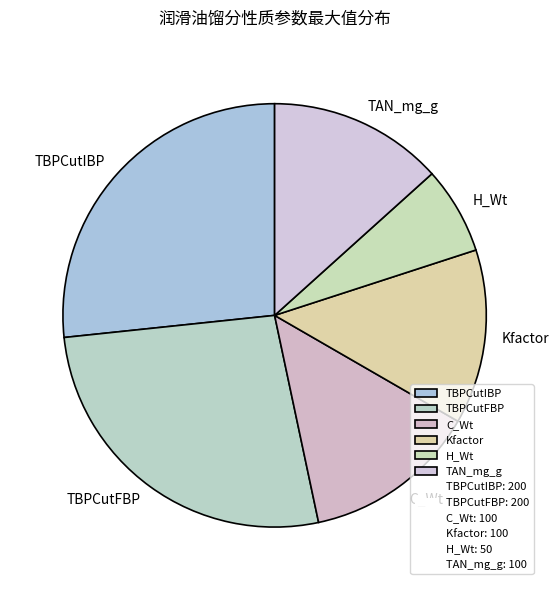

How many slices are in this pie chart?

6